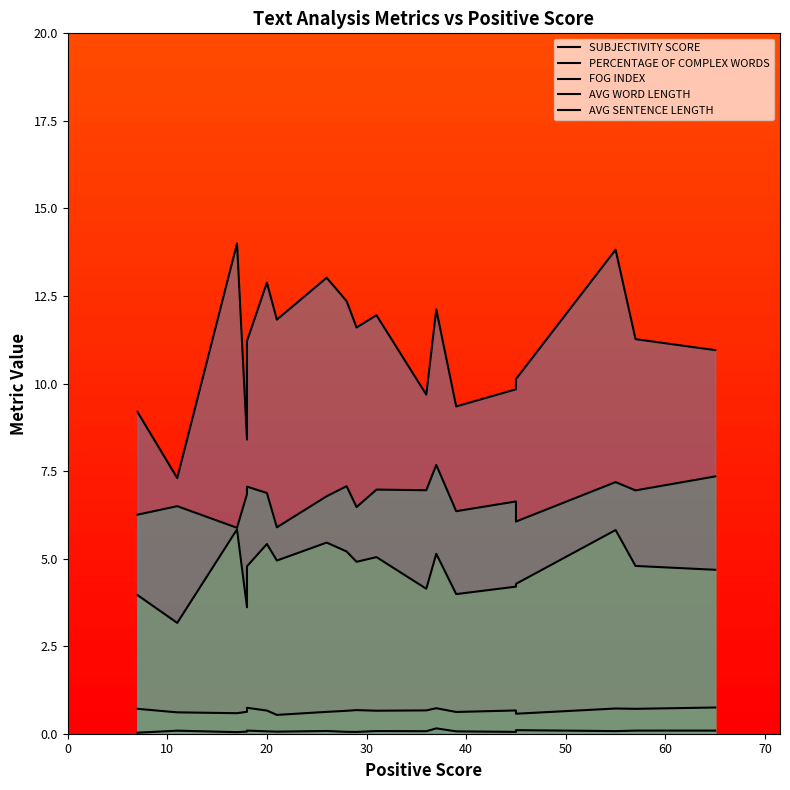

True or false: AVG SENTENCE LENGTH has a value of 3.0 at 10.

False